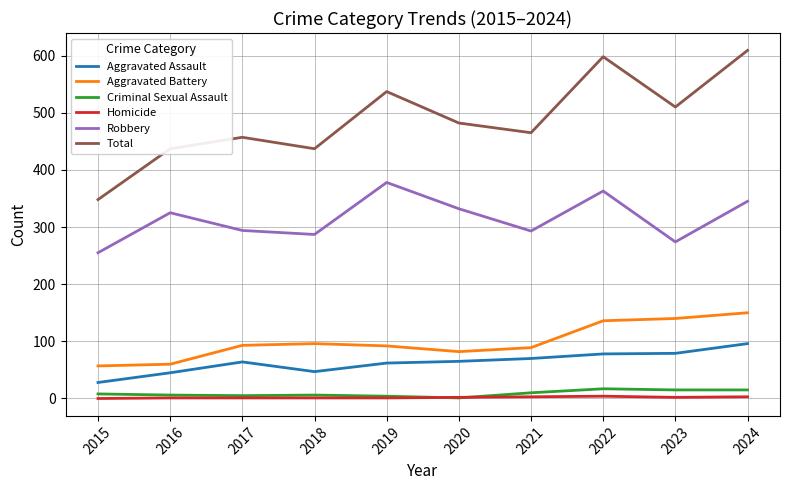

The Aggravated Battery series shows 57 at 2015. True or false?

True